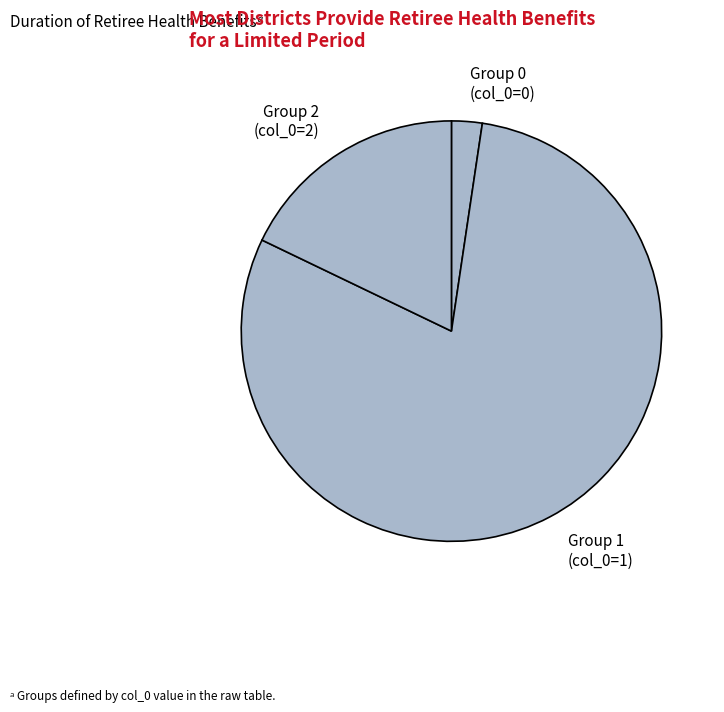

Count the number of slices in the pie.

3